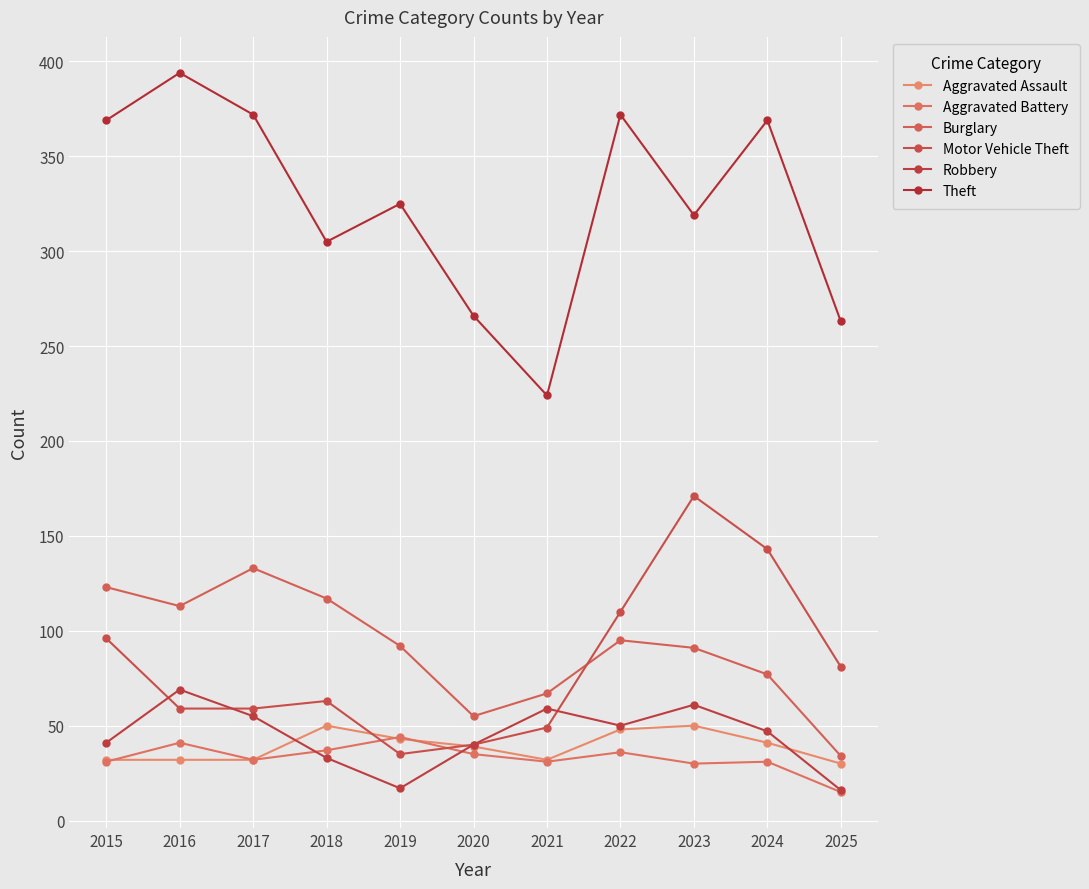

Which series has the largest total across all categories?

Theft